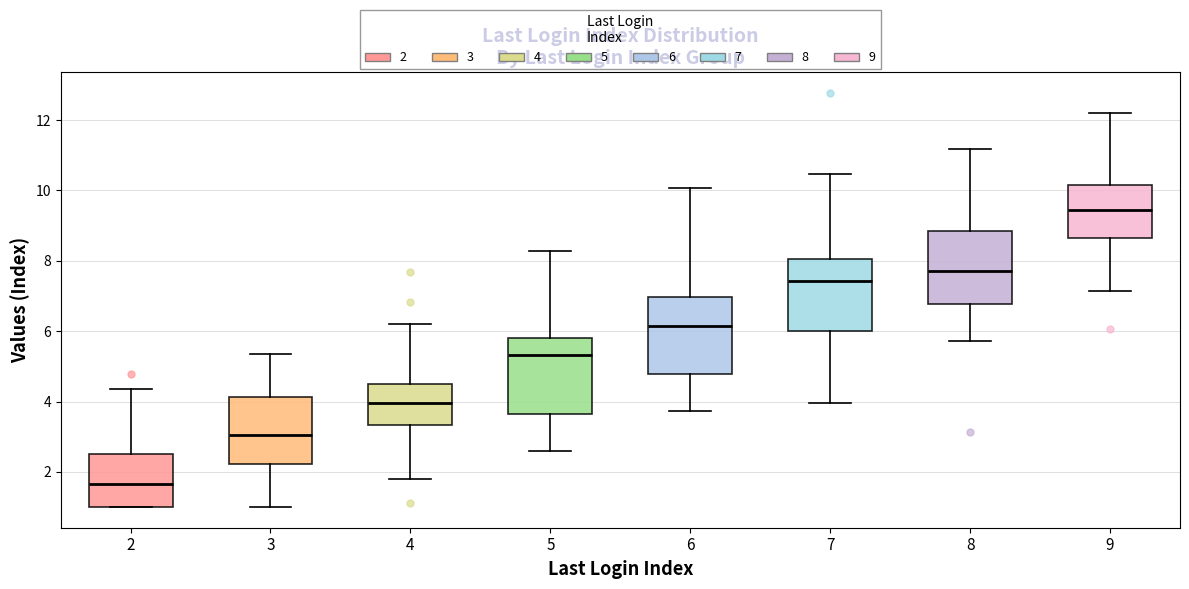

Reading left to right, transcribe this box plot: for each box, give where its median line is, the range the box spans, and where its two whiskers end, as read against the y-axis. The values are not printed on the chart, so give them approximately, as read against the axis.

2: median 1.6, box 1.0 to 2.4, whiskers 1.0 to 4.4
3: median 3.0, box 2.2 to 4.2, whiskers 1.0 to 5.4
4: median 4.0, box 3.4 to 4.6, whiskers 1.8 to 6.2
5: median 5.4, box 3.6 to 5.8, whiskers 2.6 to 8.2
6: median 6.2, box 4.8 to 7.0, whiskers 3.8 to 10.0
7: median 7.4, box 6.0 to 8.0, whiskers 4.0 to 10.4
8: median 7.8, box 6.8 to 8.8, whiskers 5.8 to 11.2
9: median 9.4, box 8.6 to 10.2, whiskers 7.2 to 12.2